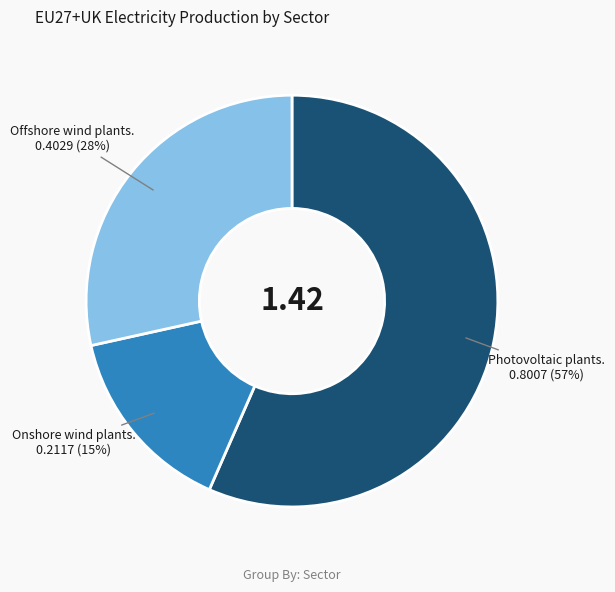

Does any single category account for the majority?

Yes